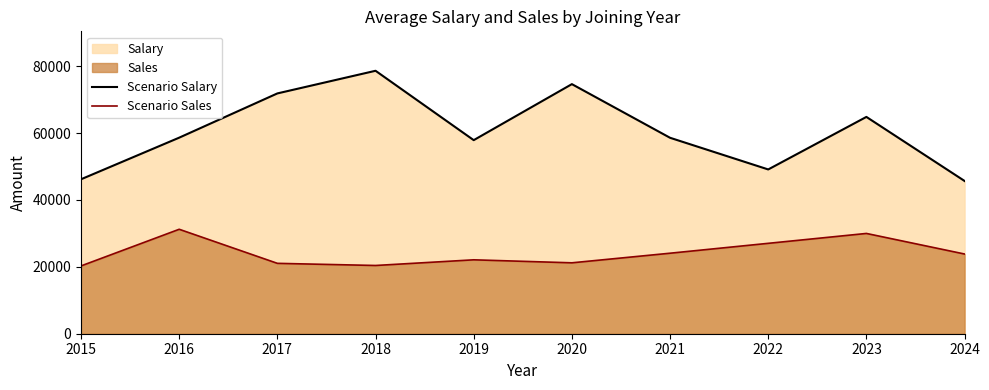

In Scenario Sales, how many points are lower than both neighbors (excluding endpoints)?

2